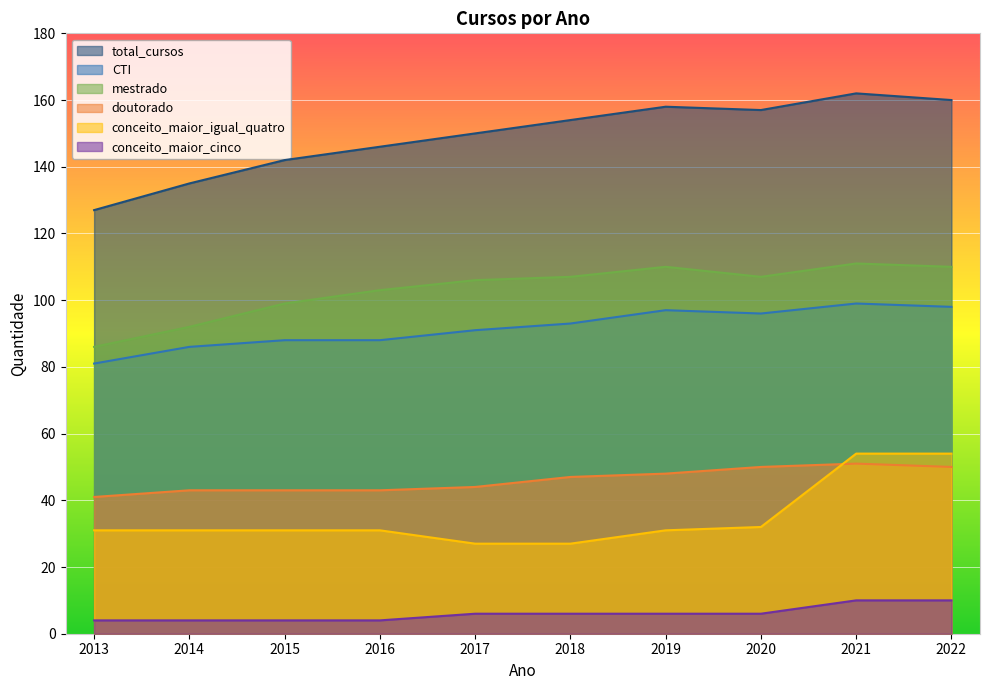

At which category does the chart reach its minimum across all series?

2013